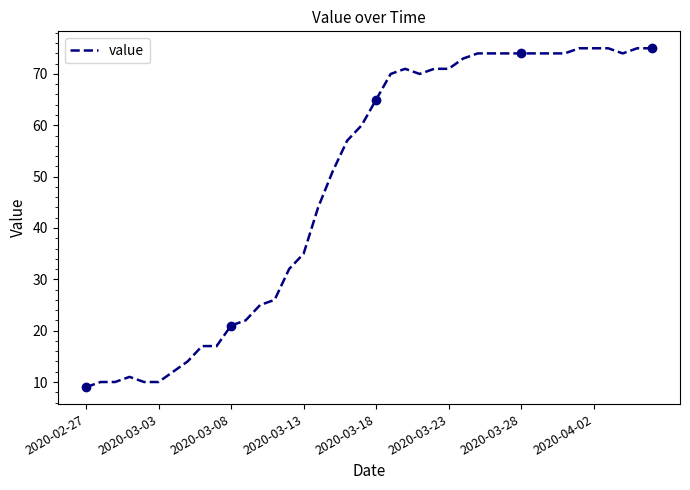

What is the sum of all values?

1951